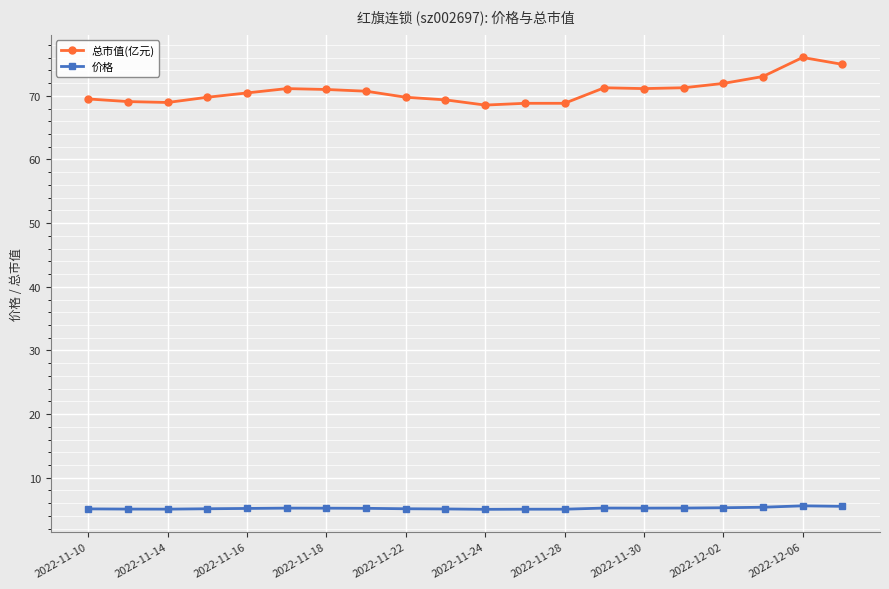

Rank the series by their maximum value, from highest to lowest.

总市值(亿元), 价格